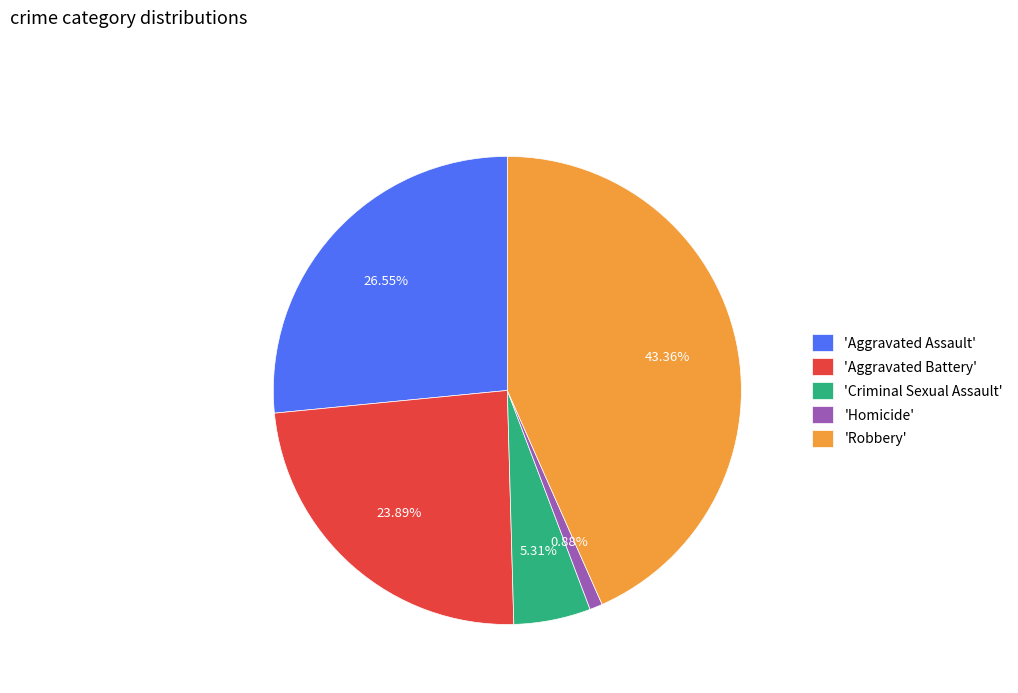

Count the number of slices in the pie.

5